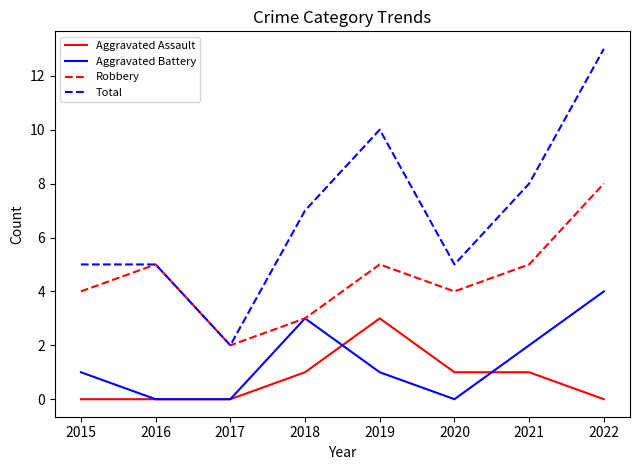

Between 2017 and 2021, which series saw the biggest shift?

Total